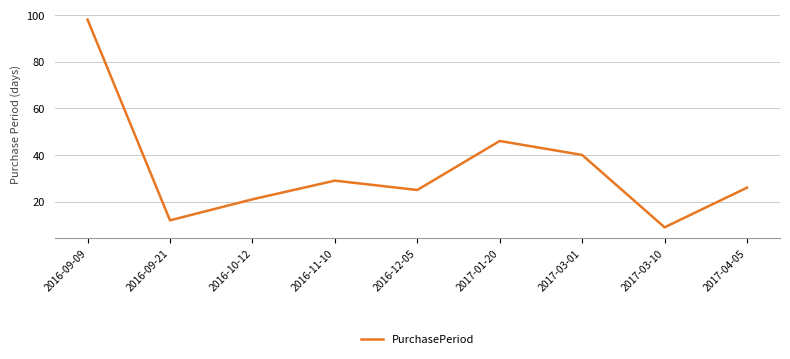

Which has a higher value, 2017-01-20 or 2016-10-12?

2017-01-20